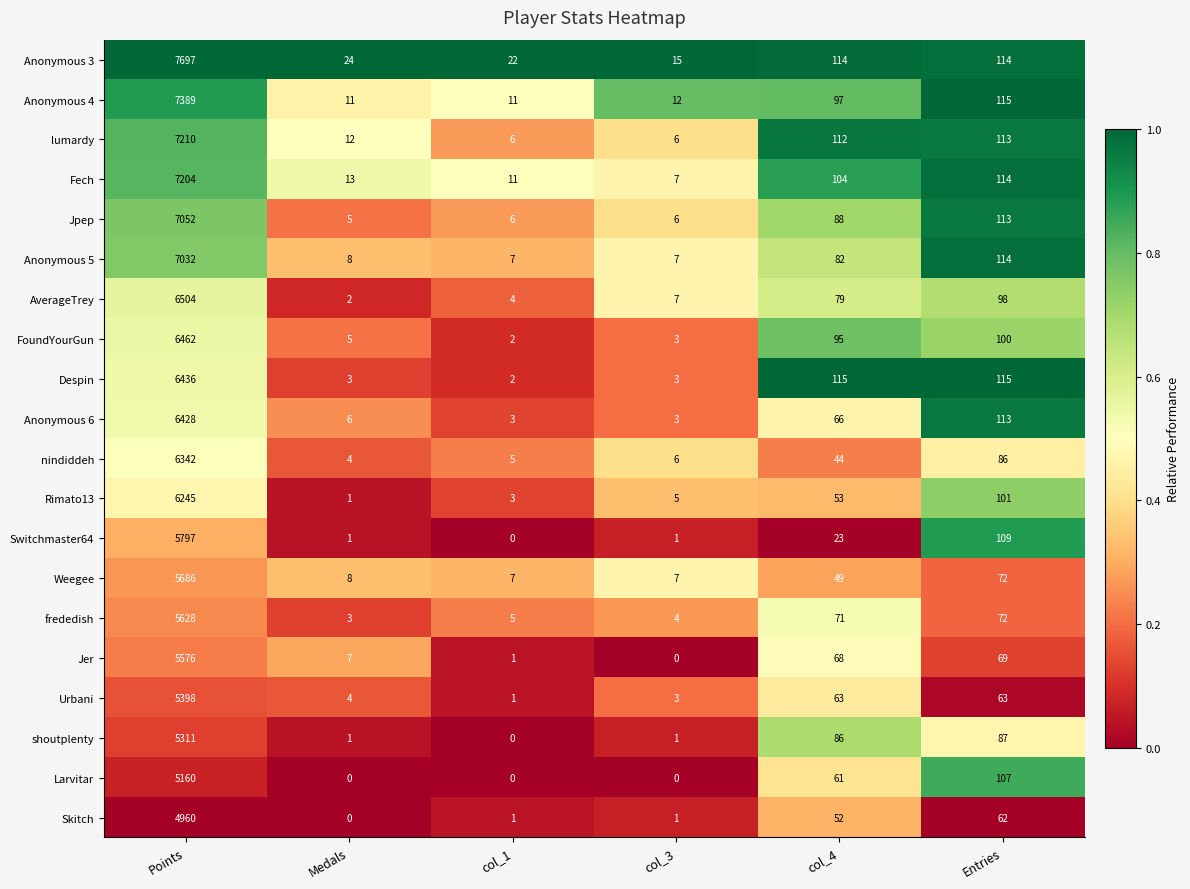

What is the difference between the maximum and minimum values in the Switchmaster64 series?

5797